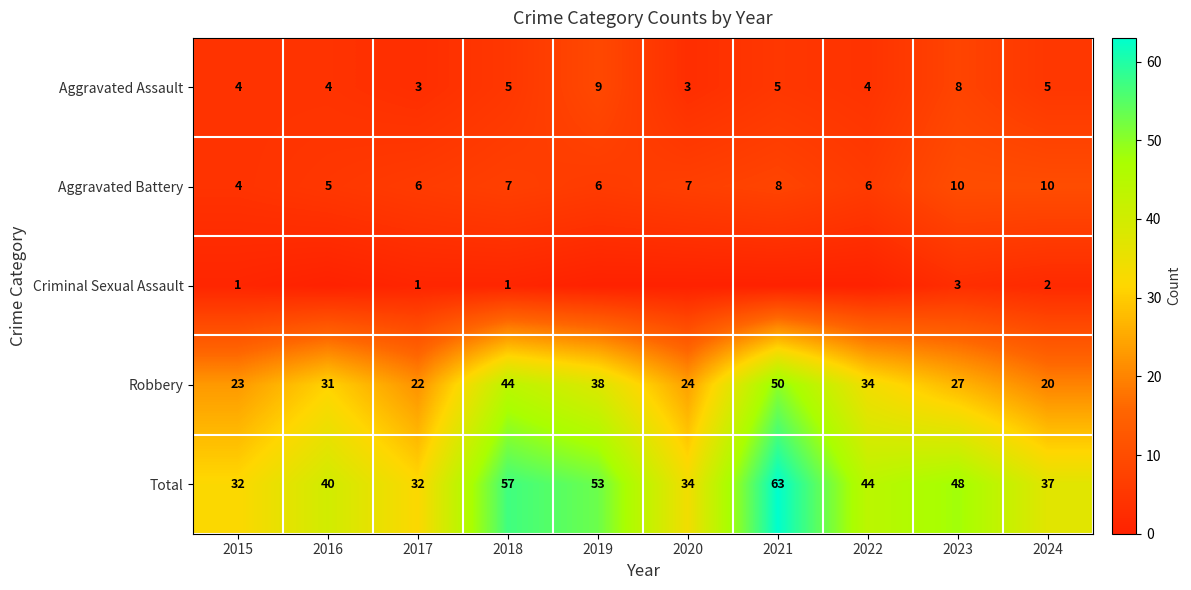

What is the difference between the maximum and second lowest values in the Aggravated Battery series?

5